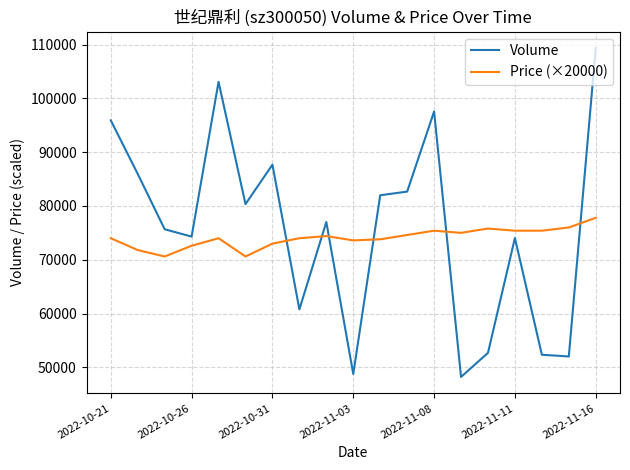

What is the maximum value shown in the chart?

109369